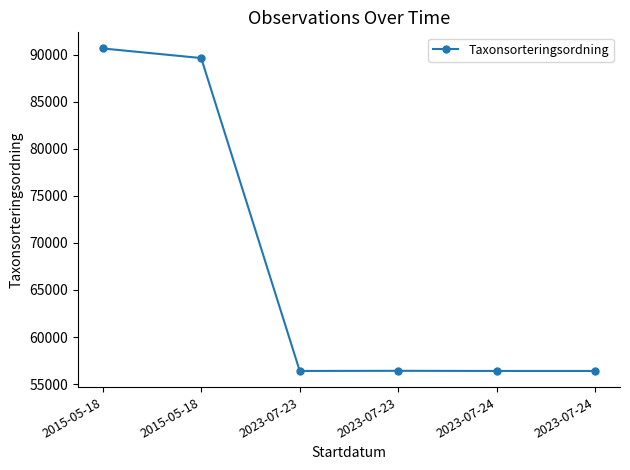

Reading left to right, list all the values displayed in this chart.

2015-05-18=90653	2015-05-18=89633	2023-07-23=56398	2023-07-23=56414	2023-07-24=56398	2023-07-24=56398